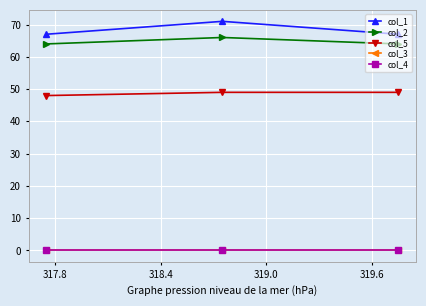

What is the maximum value shown in the chart?

71.0